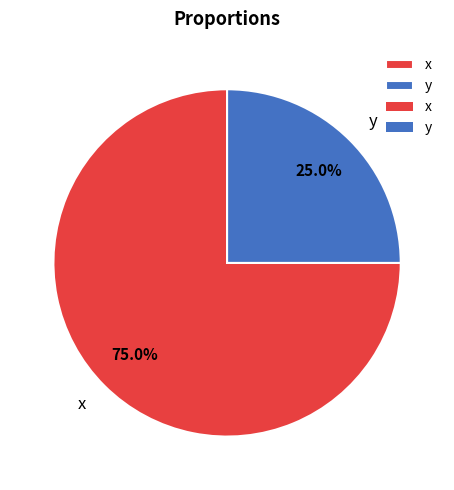

Rank the categories by value from highest to lowest.

x, y